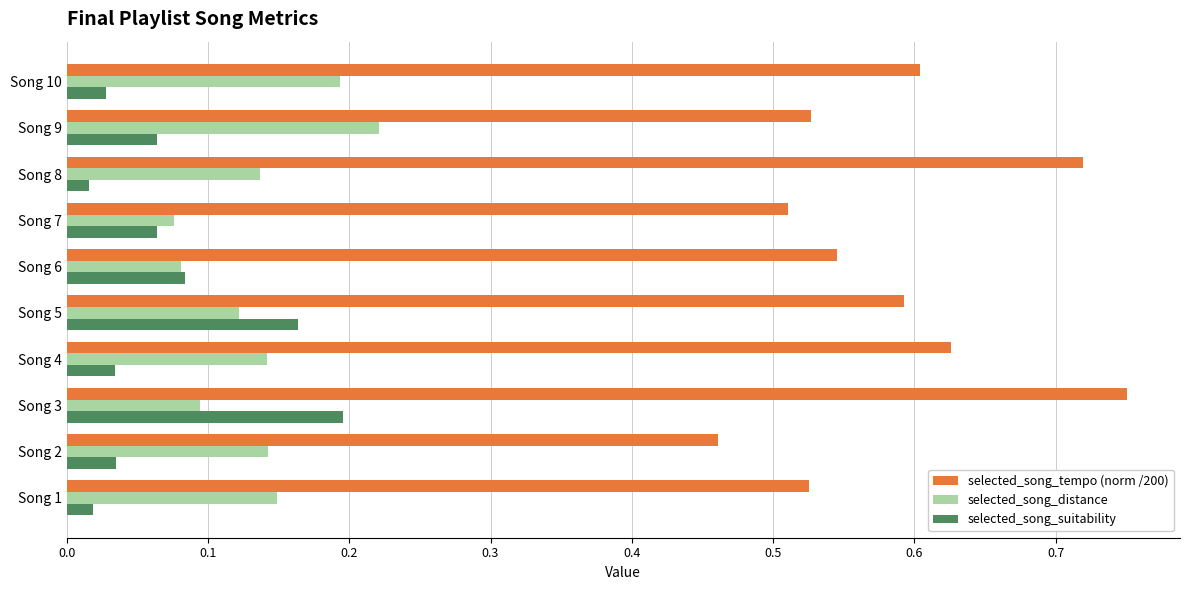

Which series has the widest spread of values?

selected_song_tempo (norm /200)